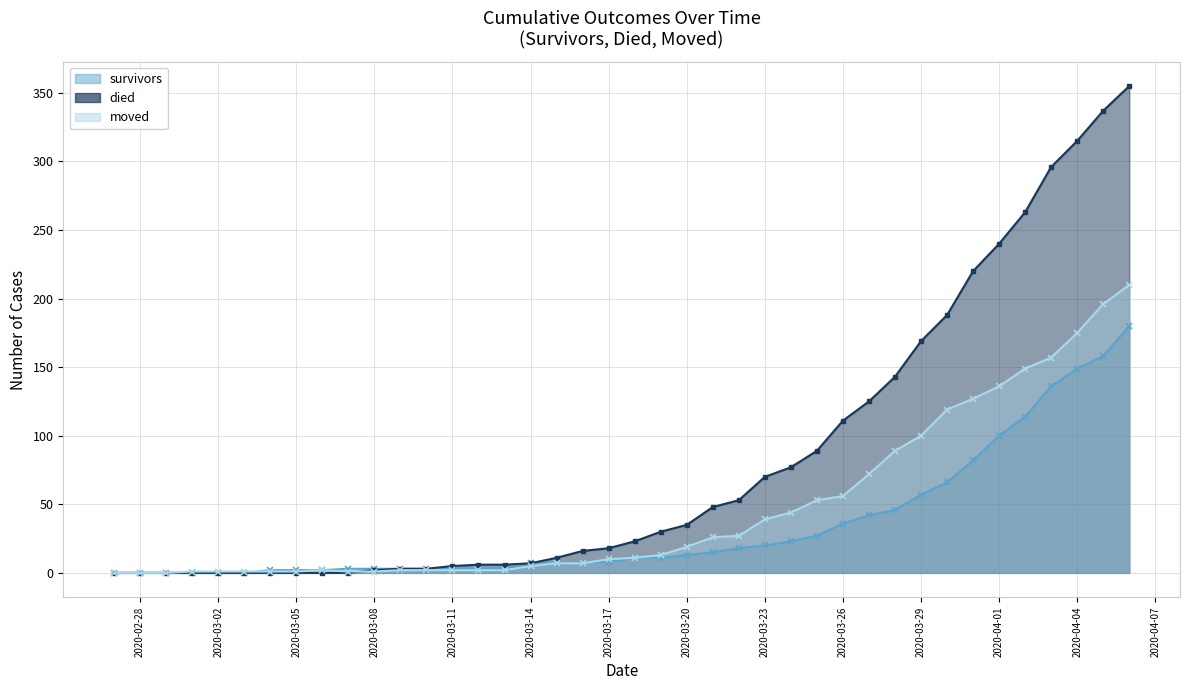

At which label is died closest to 177?

2020-03-29